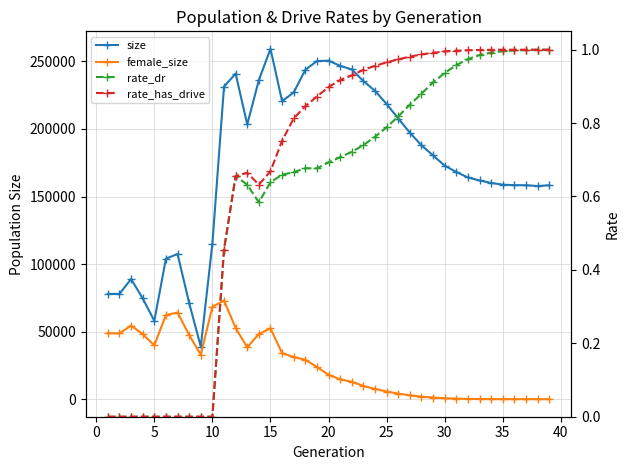

How many lines are shown in the chart?

4